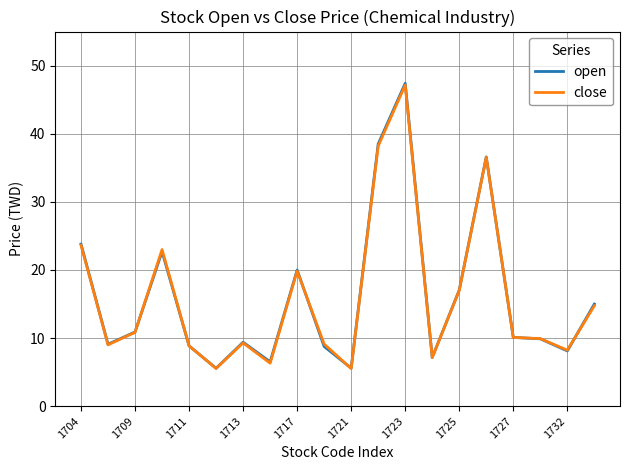

What is the lowest value of the open series?

5.6